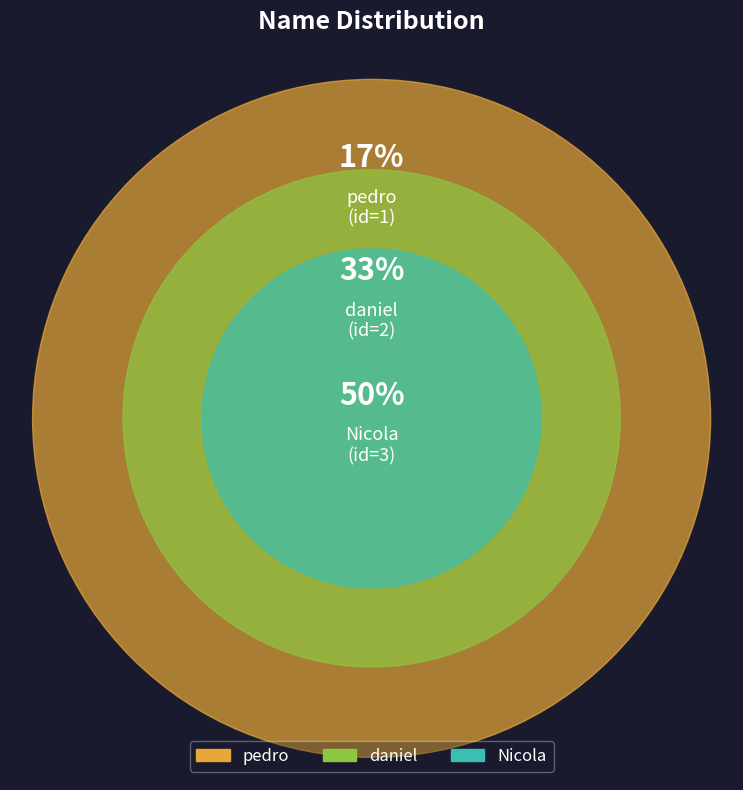

Approximately how many times larger is the value at daniel compared to Nicola?

0.7